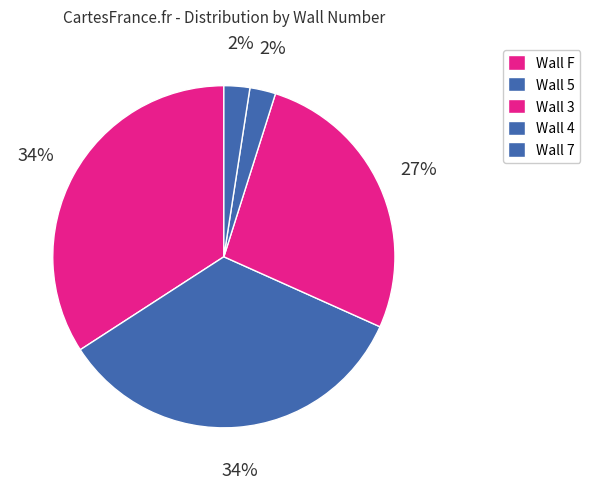

How many slices are in this pie chart?

5